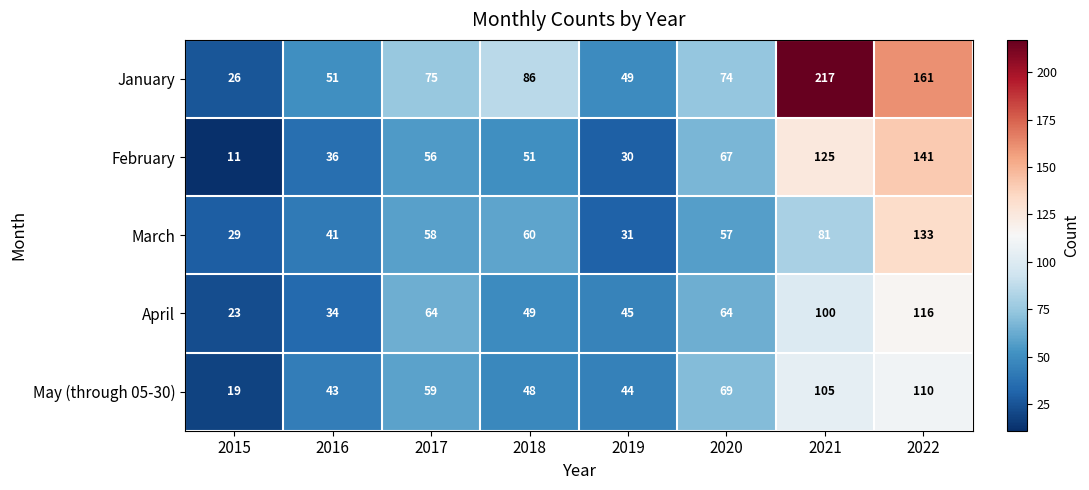

What is the difference between the highest and lowest values at 2015?

18